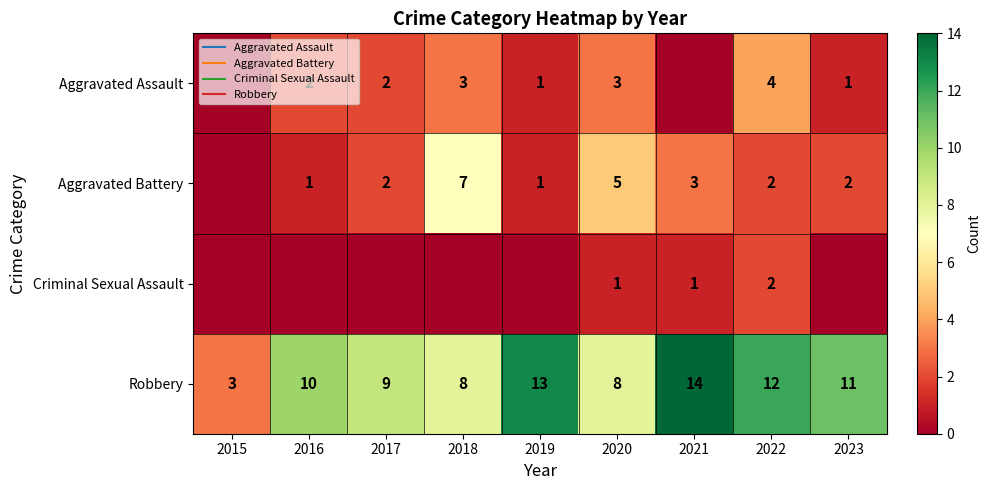

Rank the categories by Robbery value from lowest to highest.

2015, 2018, 2020, 2017, 2016, 2023, 2022, 2019, 2021